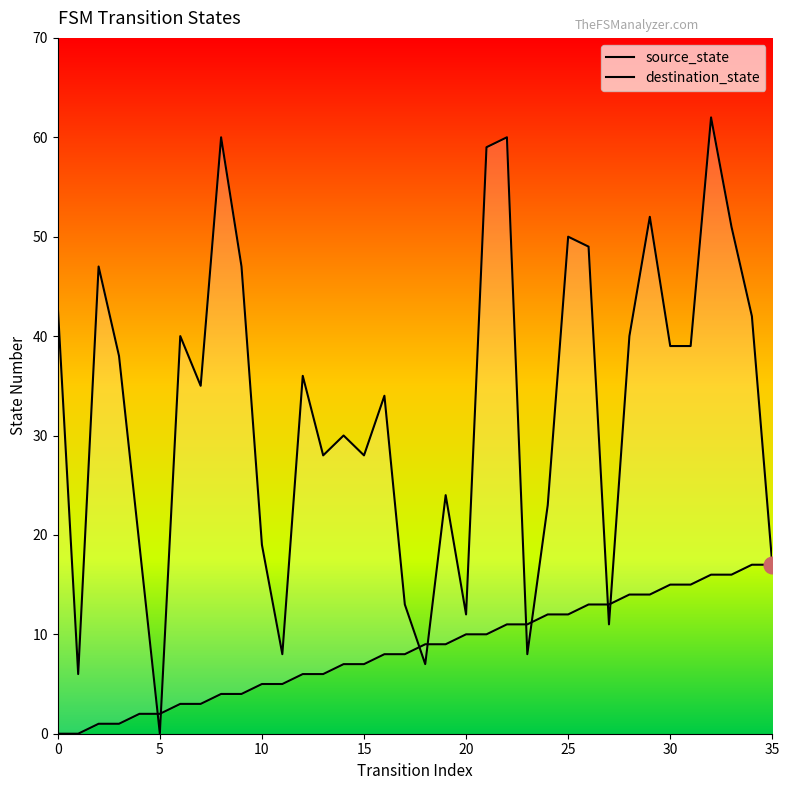

Rank the series by their maximum value, from highest to lowest.

destination_state, source_state